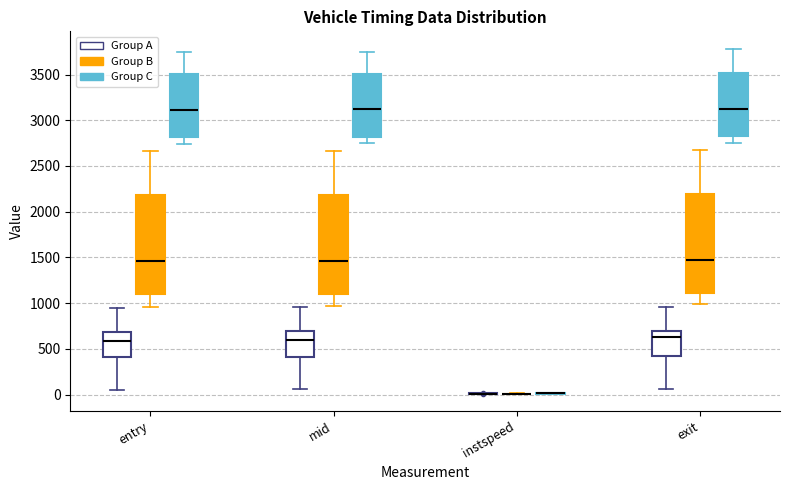

Reading left to right, transcribe this box plot: for each box, give where its median line is, the range the box spans, and where its two whiskers end, as read against the y-axis. The values are not printed on the chart, so give them approximately, as read against the axis.

entry (Group A): median 600, box 400 to 700, whiskers 50 to 950
entry (Group B): median 1450, box 1100 to 2200, whiskers 950 to 2650
entry (Group C): median 3100, box 2800 to 3500, whiskers 2750 to 3750
mid (Group A): median 600, box 400 to 700, whiskers 50 to 950
mid (Group B): median 1450, box 1100 to 2200, whiskers 950 to 2650
mid (Group C): median 3100, box 2800 to 3500, whiskers 2750 to 3750
instspeed (Group A): box collapsed to a line at 0, whiskers 0 to 0
instspeed (Group B): box collapsed to a line at 0, whiskers 0 to 0
instspeed (Group C): box collapsed to a line at 0, whiskers 0 to 0
exit (Group A): median 650, box 400 to 700, whiskers 50 to 950
exit (Group B): median 1450, box 1100 to 2200, whiskers 1000 to 2650
exit (Group C): median 3150, box 2800 to 3500, whiskers 2750 to 3800